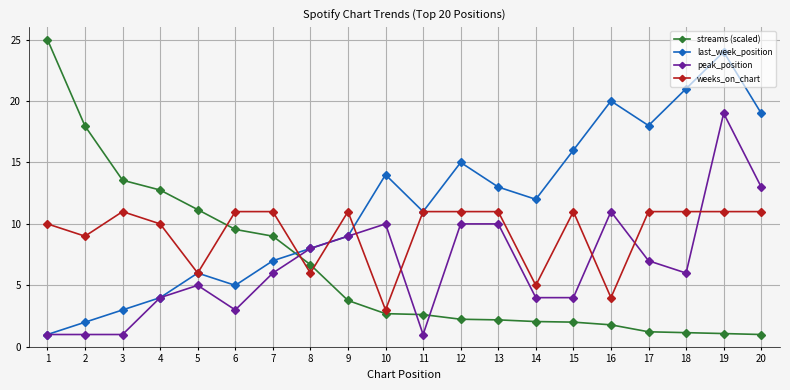

What is the value of the streams (scaled) point at the 1st from the left?

25.0